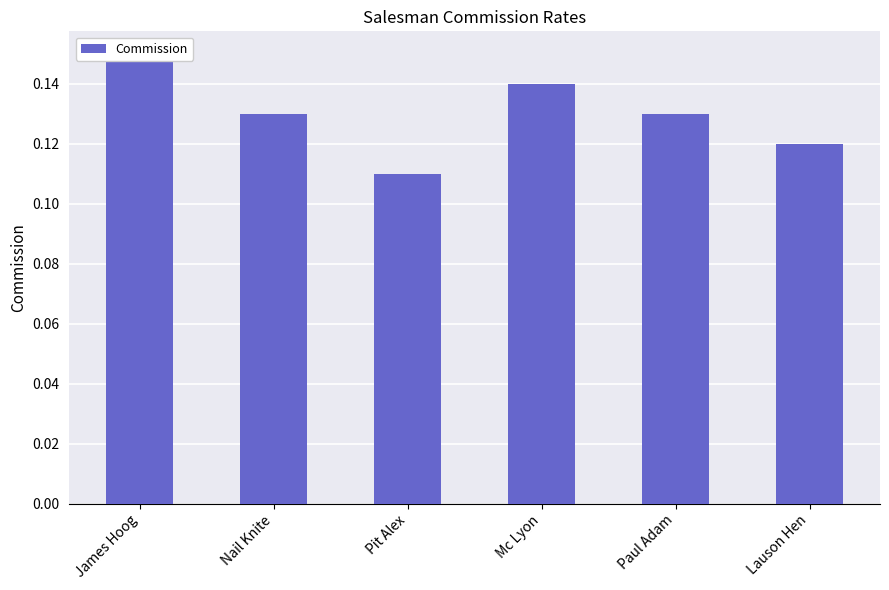

Are the bars horizontal?

No